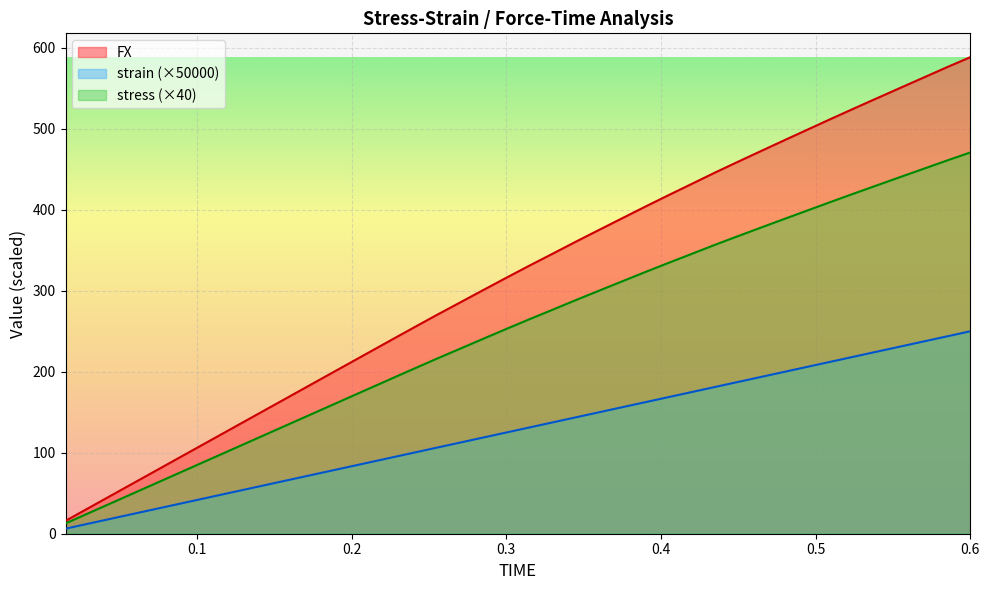

What is the highest value of the stress (×40) series?

470.8